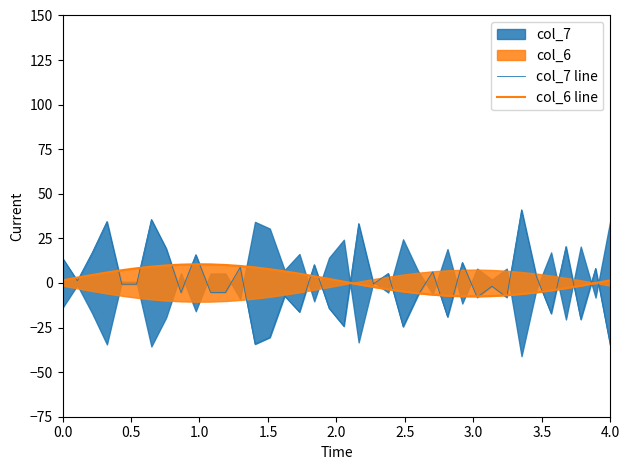

The col_7 line series shows 18.3 at 17. True or false?

False